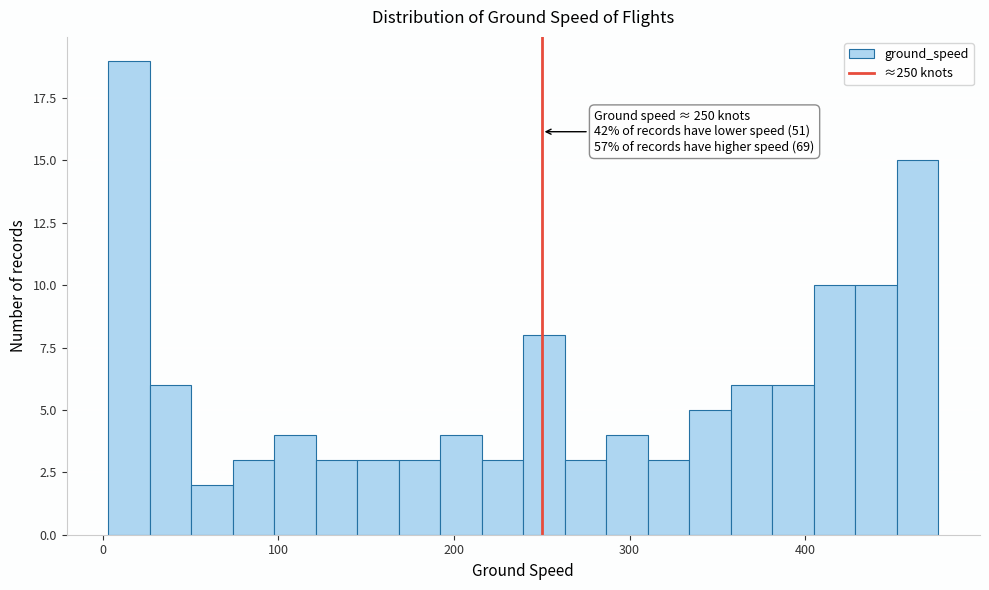

Read against the x-axis, roughly where is the centre of the tallest bar?

10